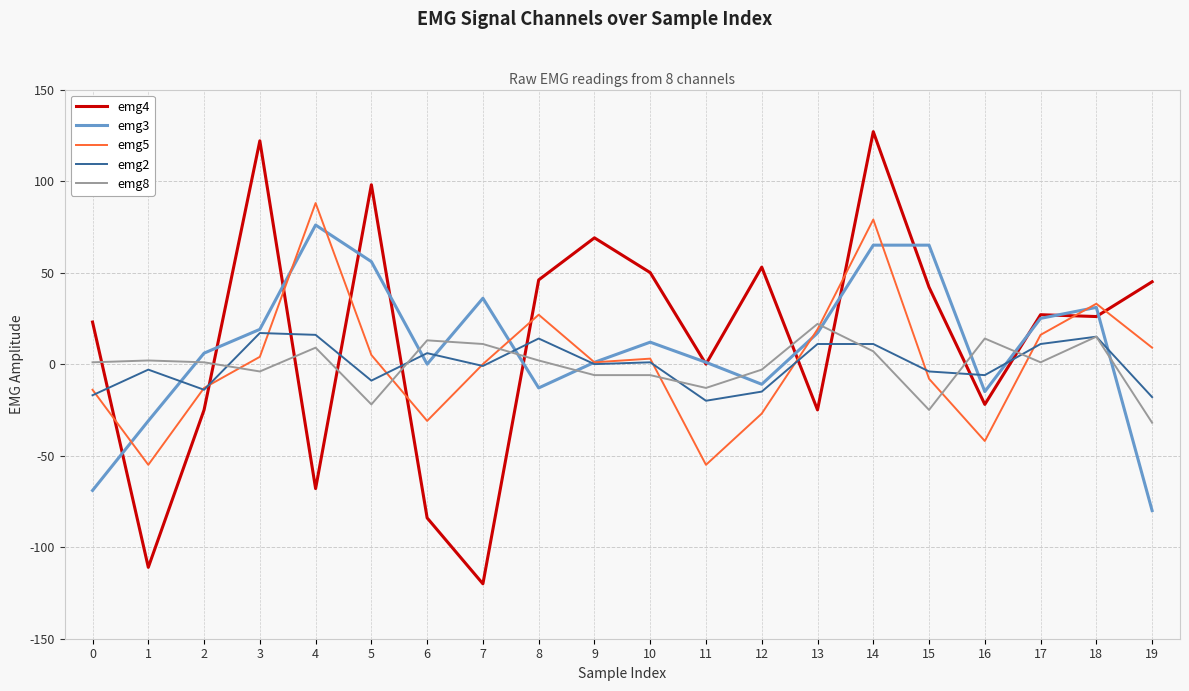

Which series has the largest range (max minus min)?

emg4